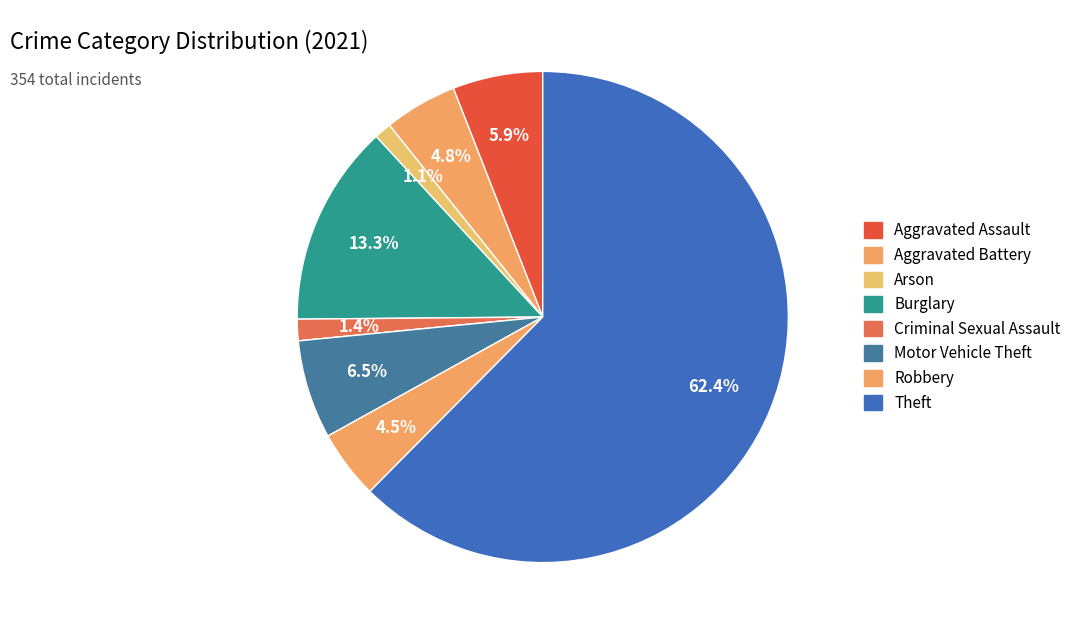

Which category has the biggest portion of the pie?

Theft